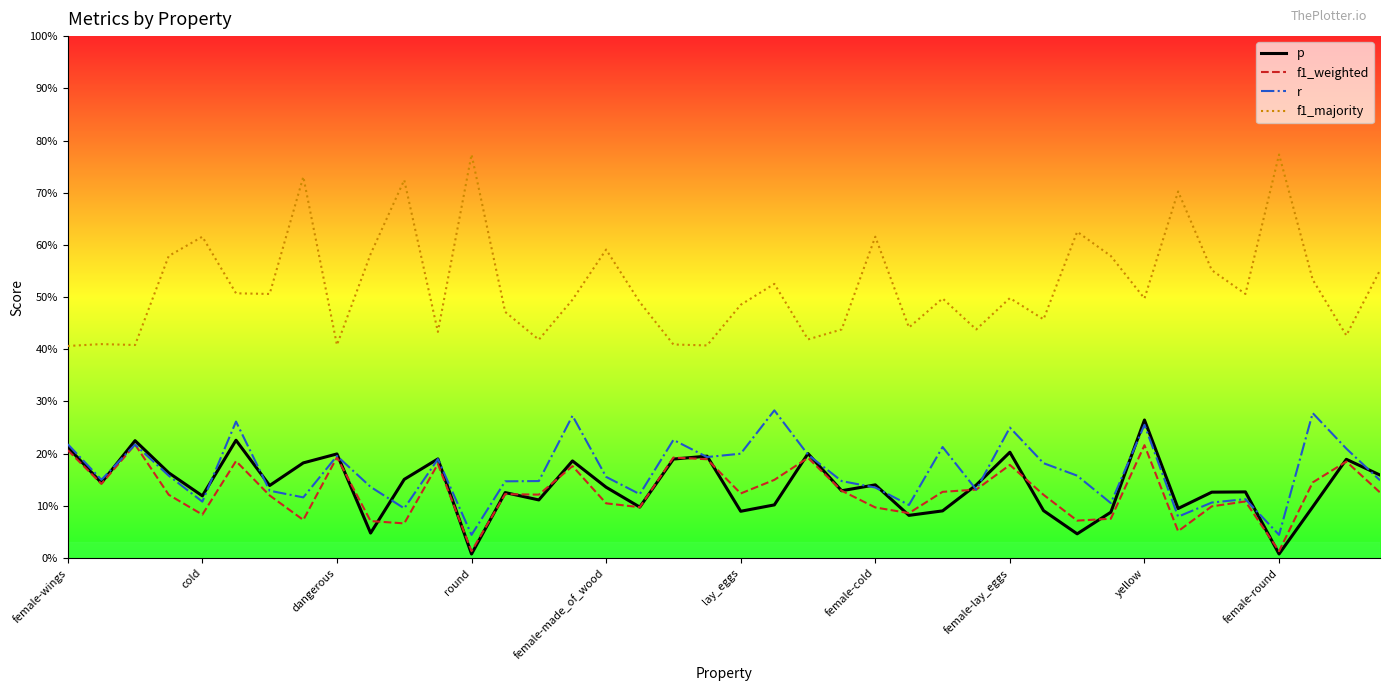

Is this an area chart (filled region under the line)?

No